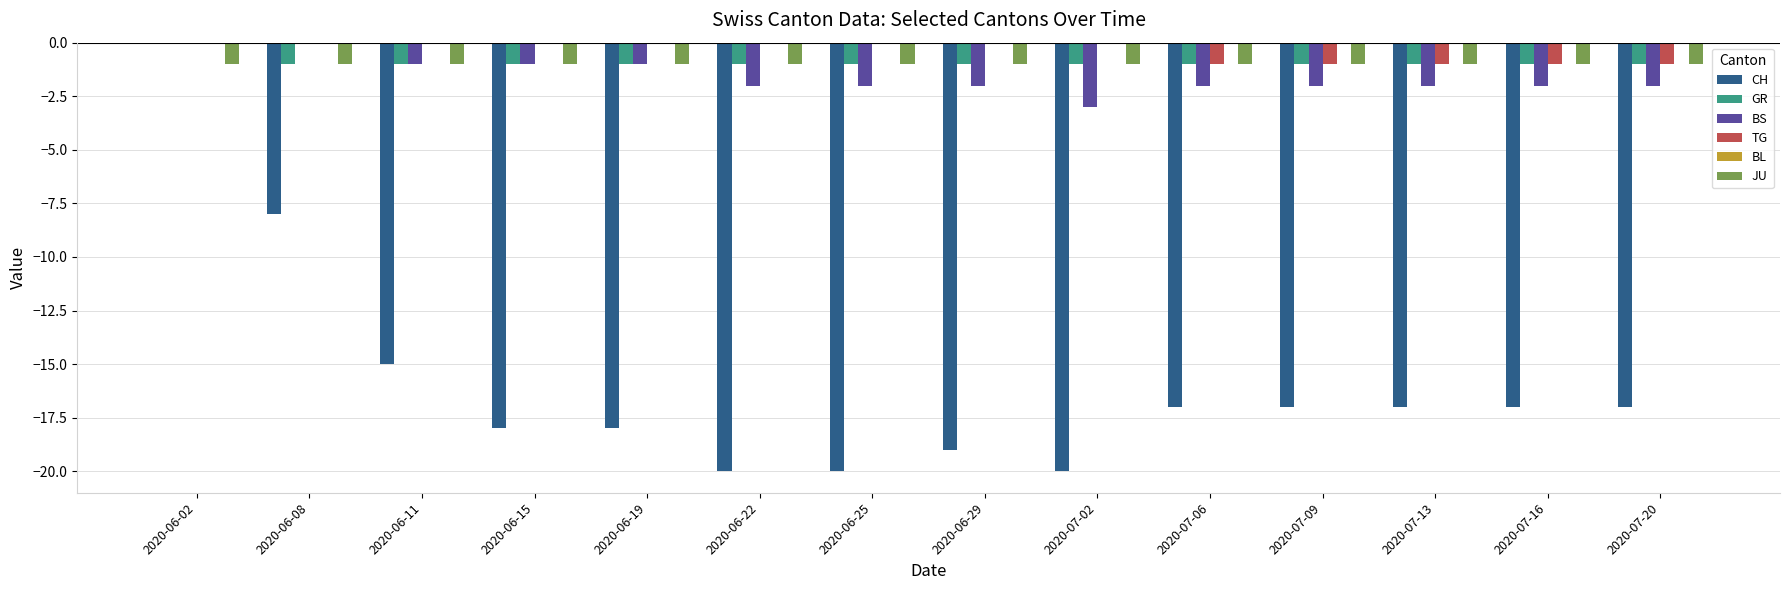

At which category is the sum across all series the highest?

2020-06-02